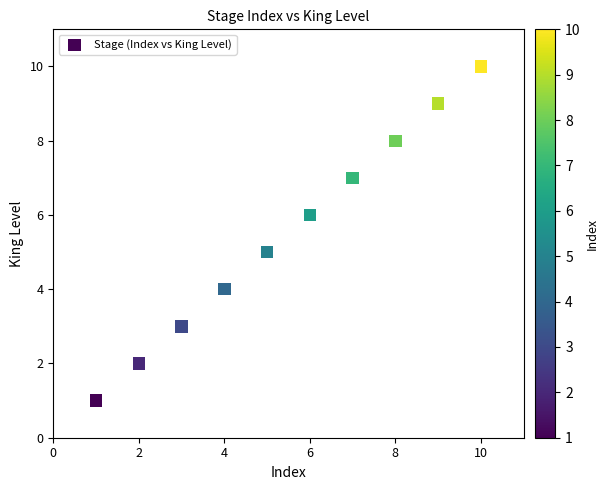

What is the average X value?

6